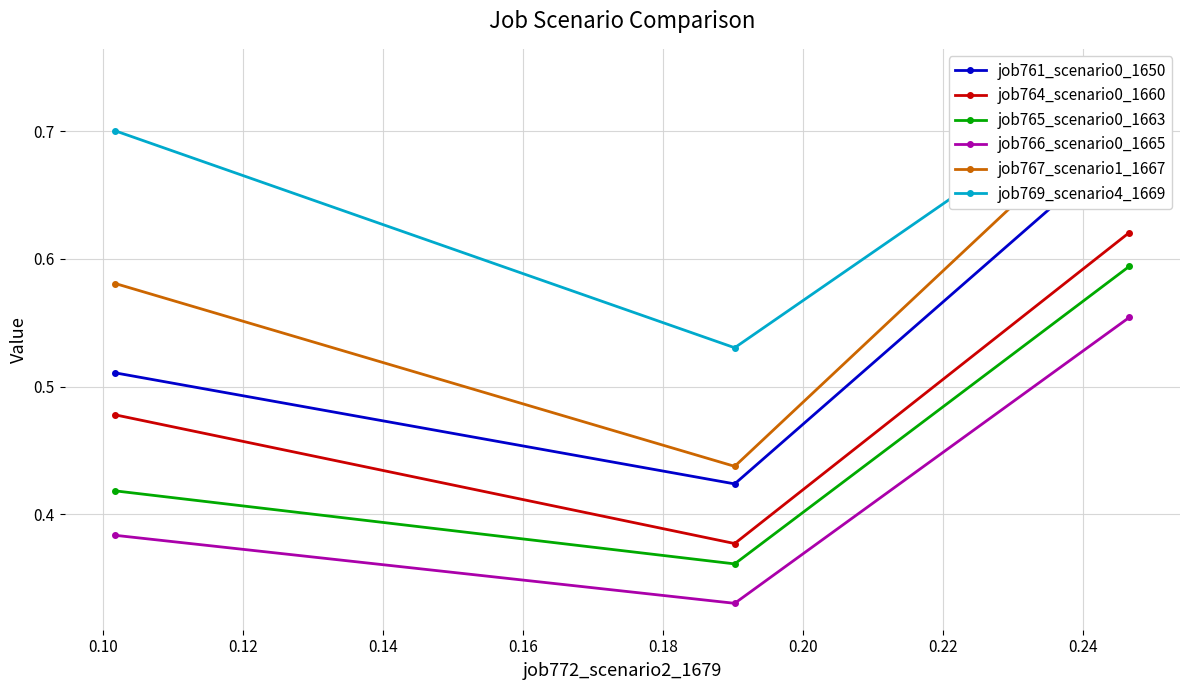

How many categories are shown in the chart?

3